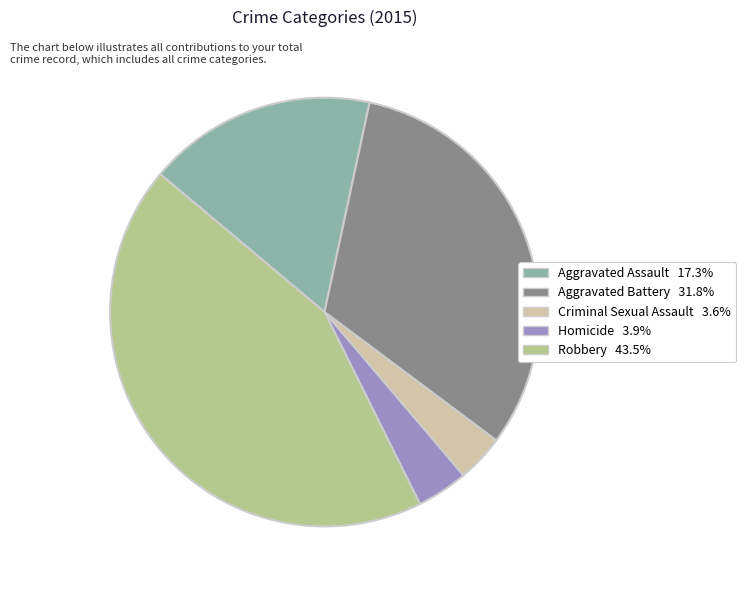

Does Aggravated Assault represent more than half of the total?

No